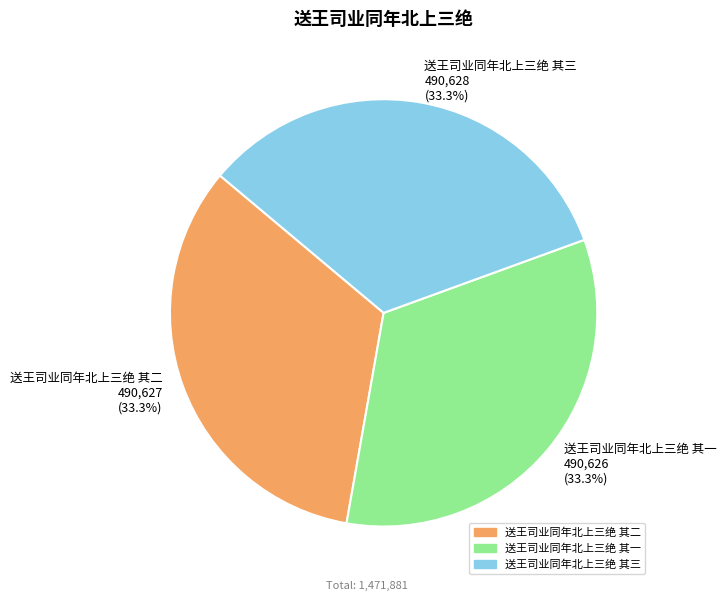

To the nearest percent, what is the combined percentage of 送王司业同年北上三绝 其三 and 送王司业同年北上三绝 其一?

67%